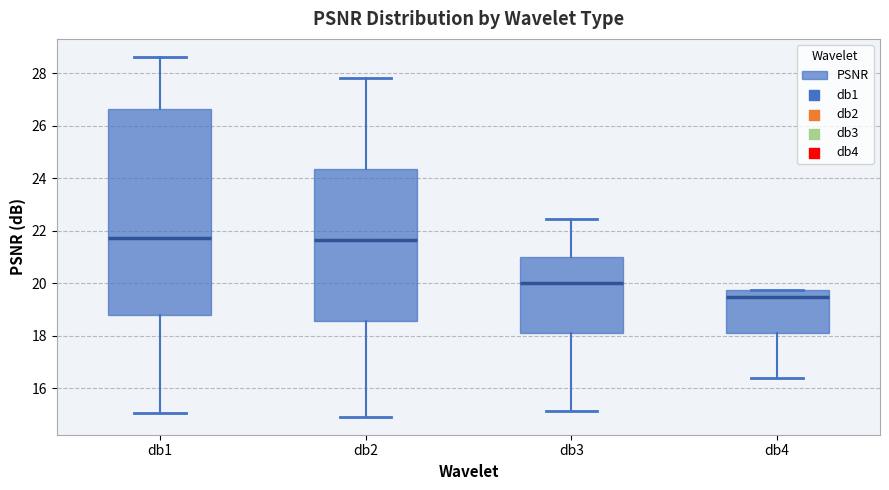

Where is the lower edge of the box for db1 on the y-axis? The values are not printed on the chart, so give them approximately, as read against the axis.

18.8